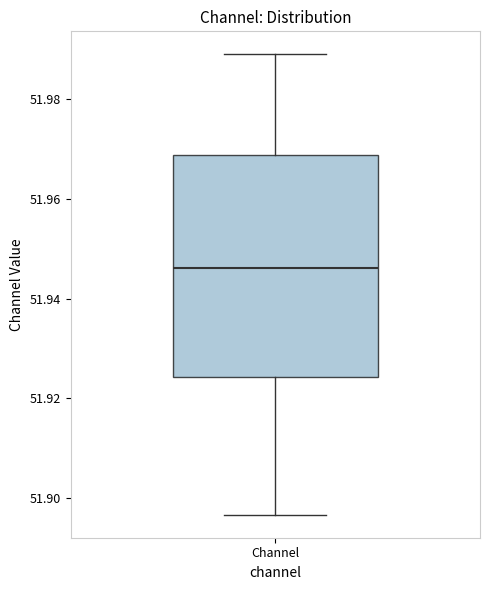

Transcribe this box plot: give where the median line is, the range the box spans, and where the two whiskers end, as read against the y-axis. The values are not printed on the chart, so give them approximately, as read against the axis.

median 51.946, box 51.924 to 51.968, whiskers 51.896 to 51.990